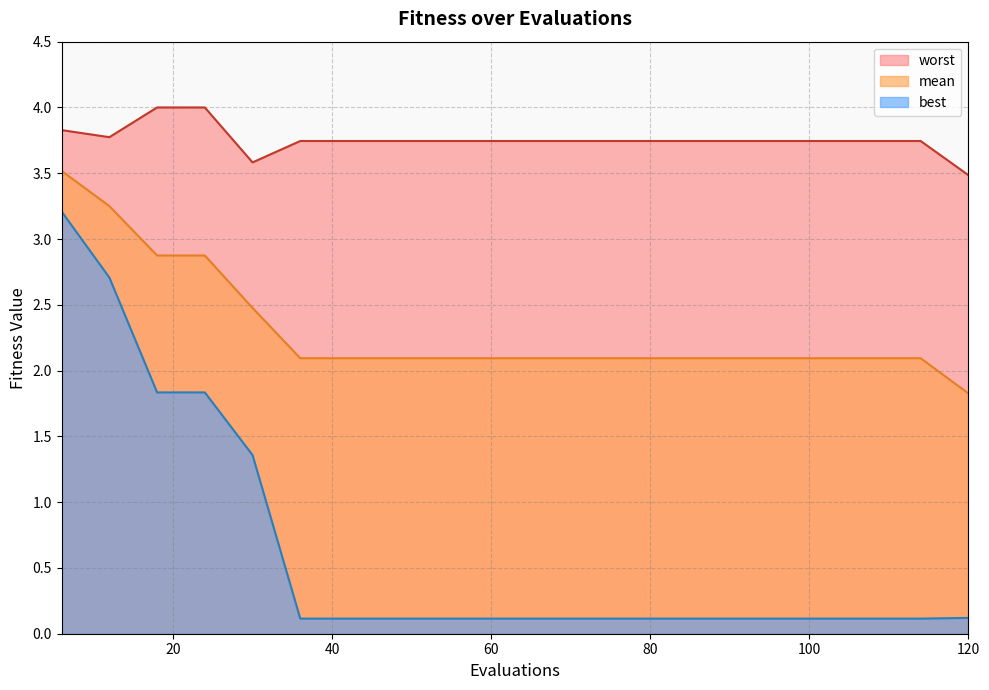

How many lines are shown in the chart?

3